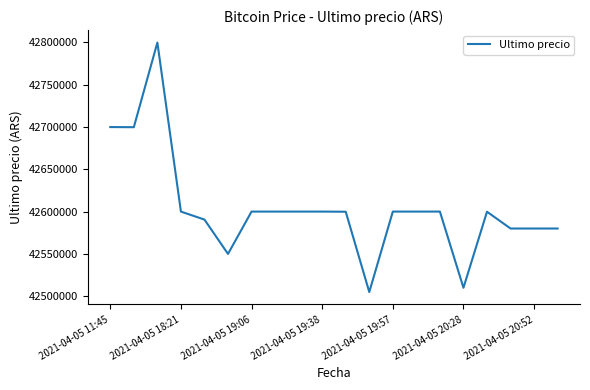

What is the difference between the maximum and minimum values?

294603